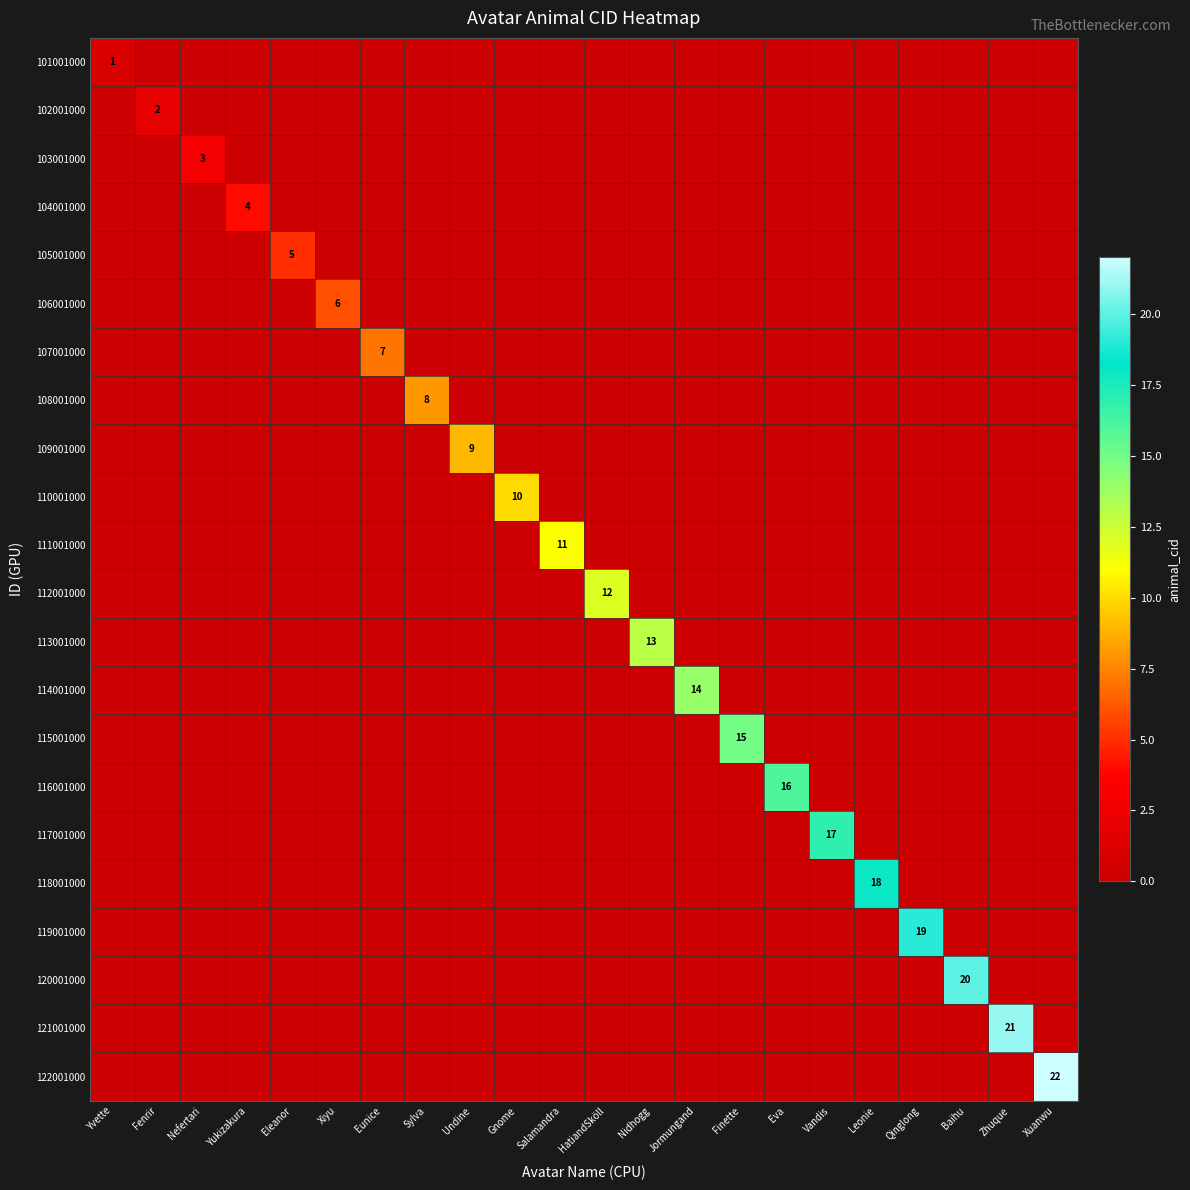

Is it true that 110001000 equals 0 at Qinglong?

True